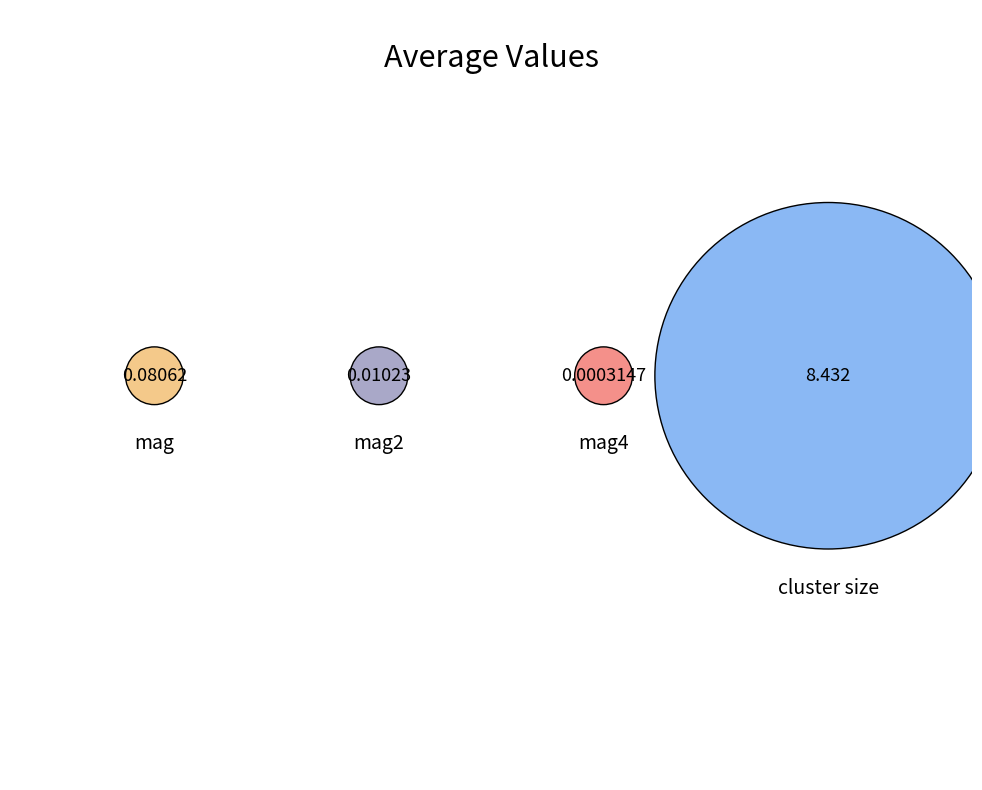

Rank the categories by value from lowest to highest.

mag4, mag2, mag, cluster size